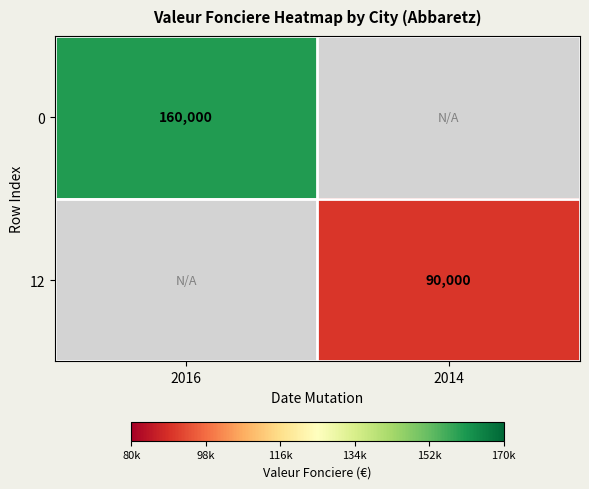

The value of 12 at 2014 is 90000. True or false?

True